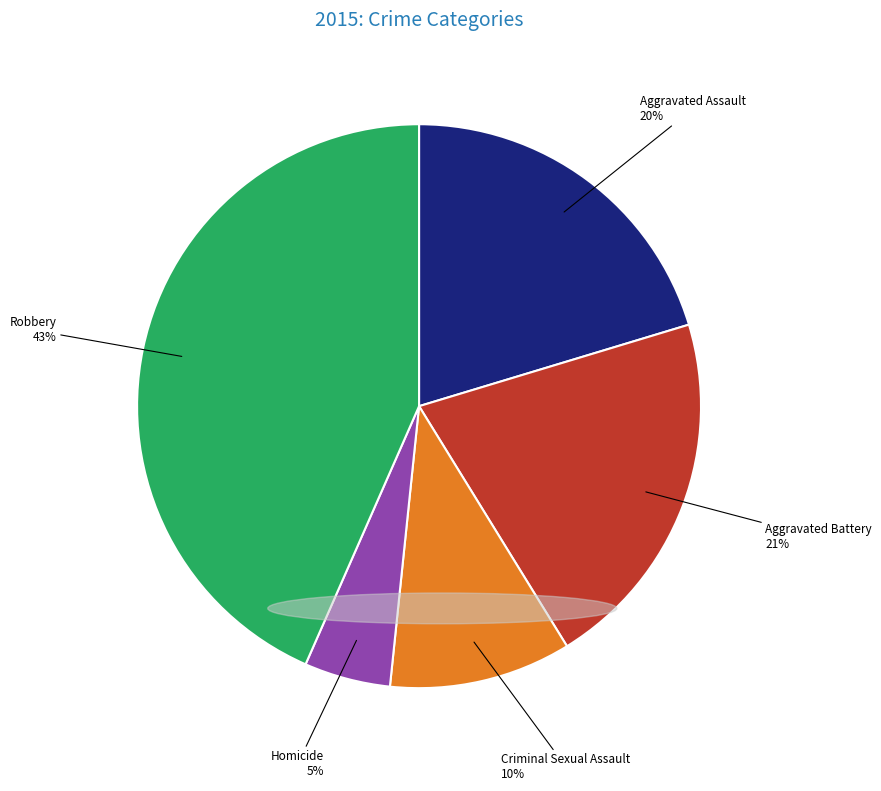

What is the smallest slice in the pie chart?

Homicide